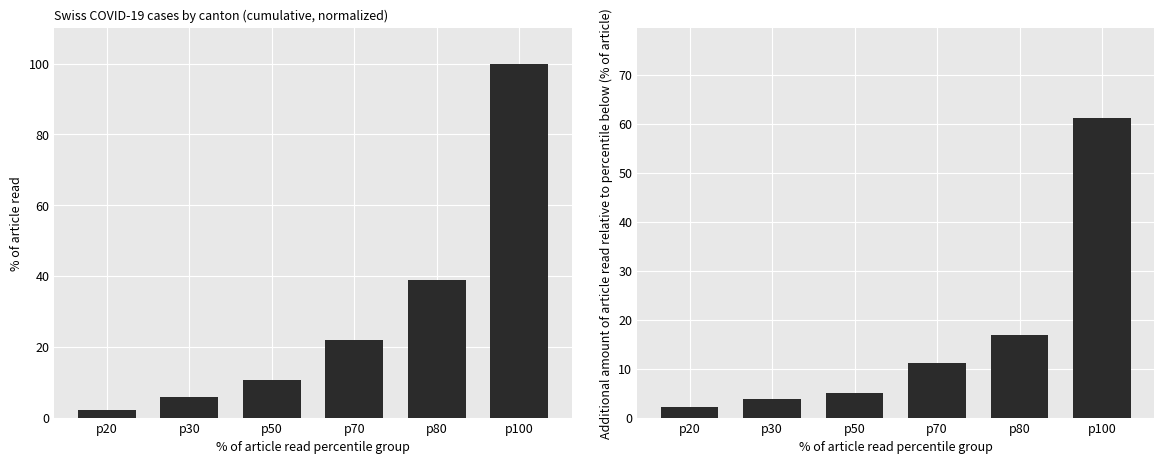

At which label does cumulative % of total cases reach its peak?

p100